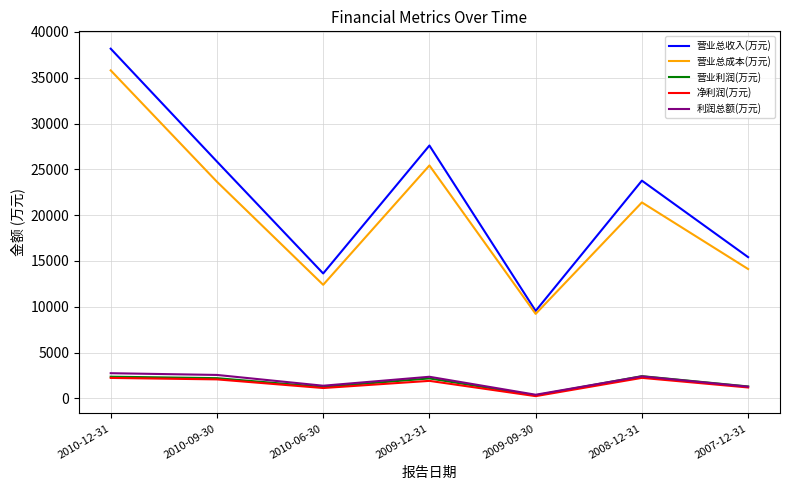

Which series has the widest spread of values?

营业总收入(万元)